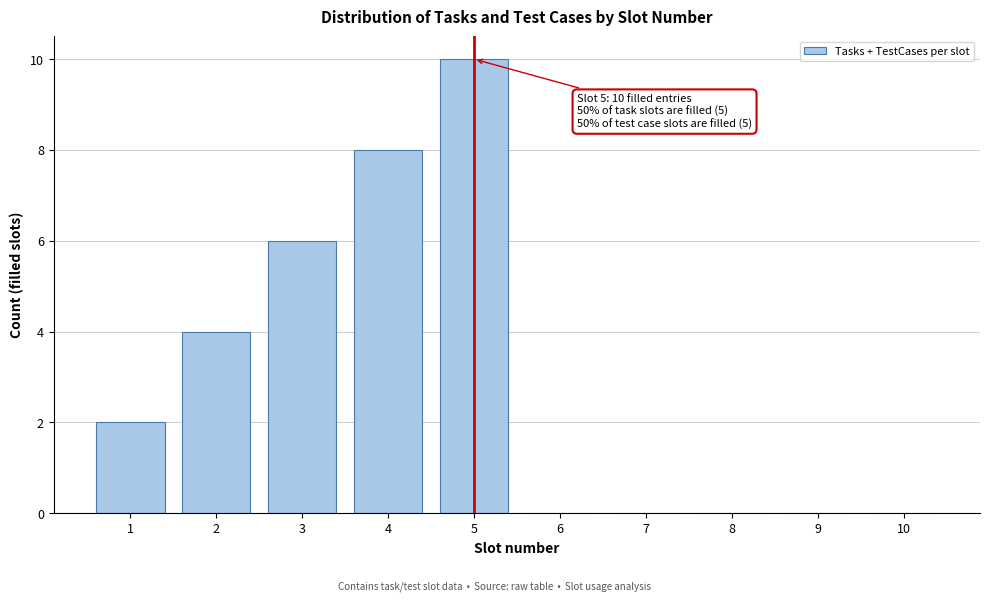

Reading right to left, what are all the values shown in this chart?

10=0	9=0	8=0	7=0	6=0	5=10	4=8	3=6	2=4	1=2